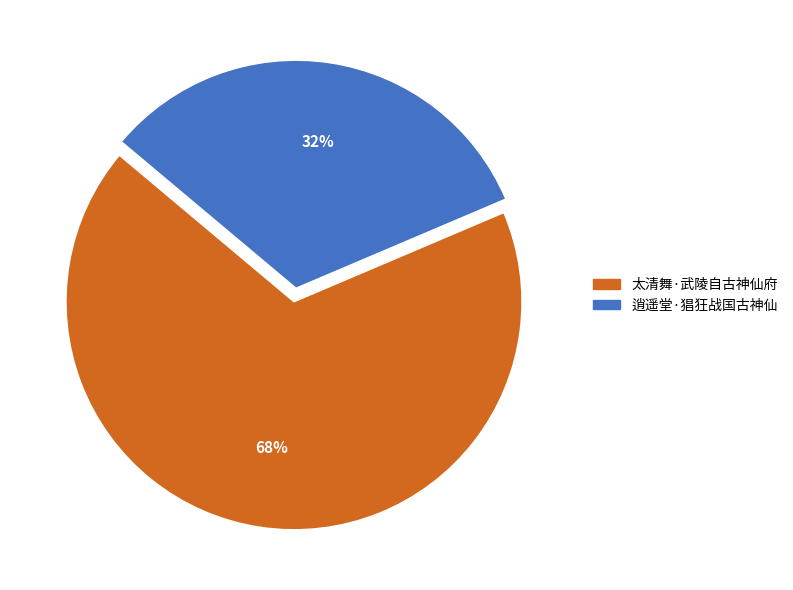

How many segments does this pie chart have?

2